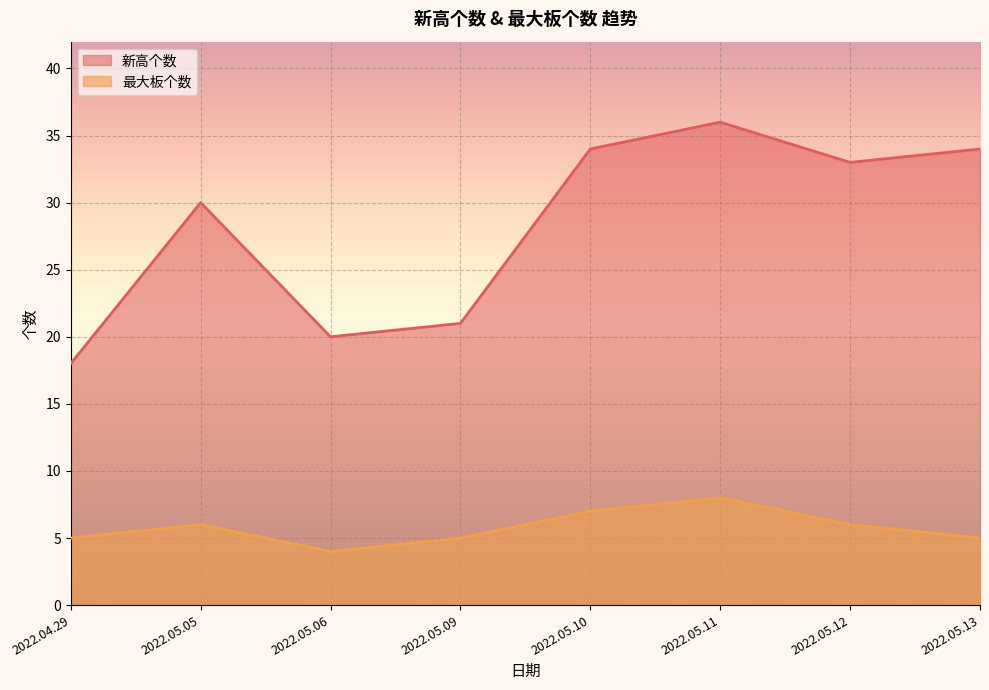

True or false: 新高个数 has a value of 30 at 2022.05.09.

False